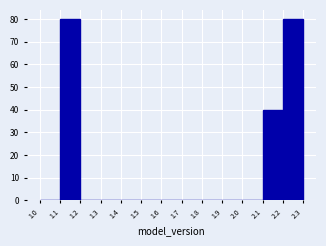

How tall is the bar that spans 2.1 to 2.2 on the x-axis? The values are not printed on the chart, so give them approximately, as read against the axis.

40